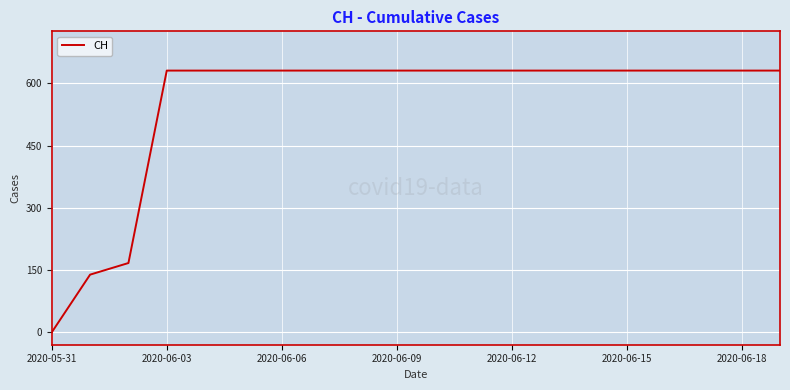

What is the average value?

552